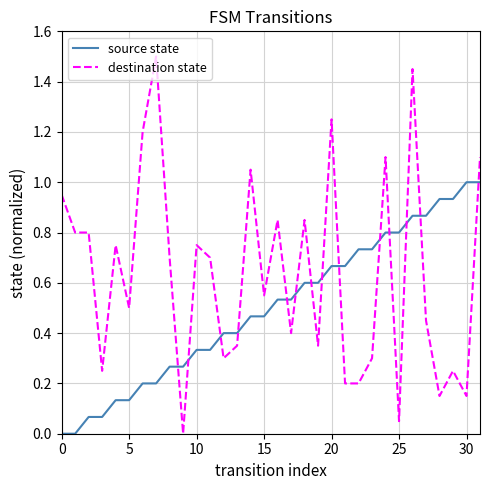

Which series has the largest total across all categories?

destination state